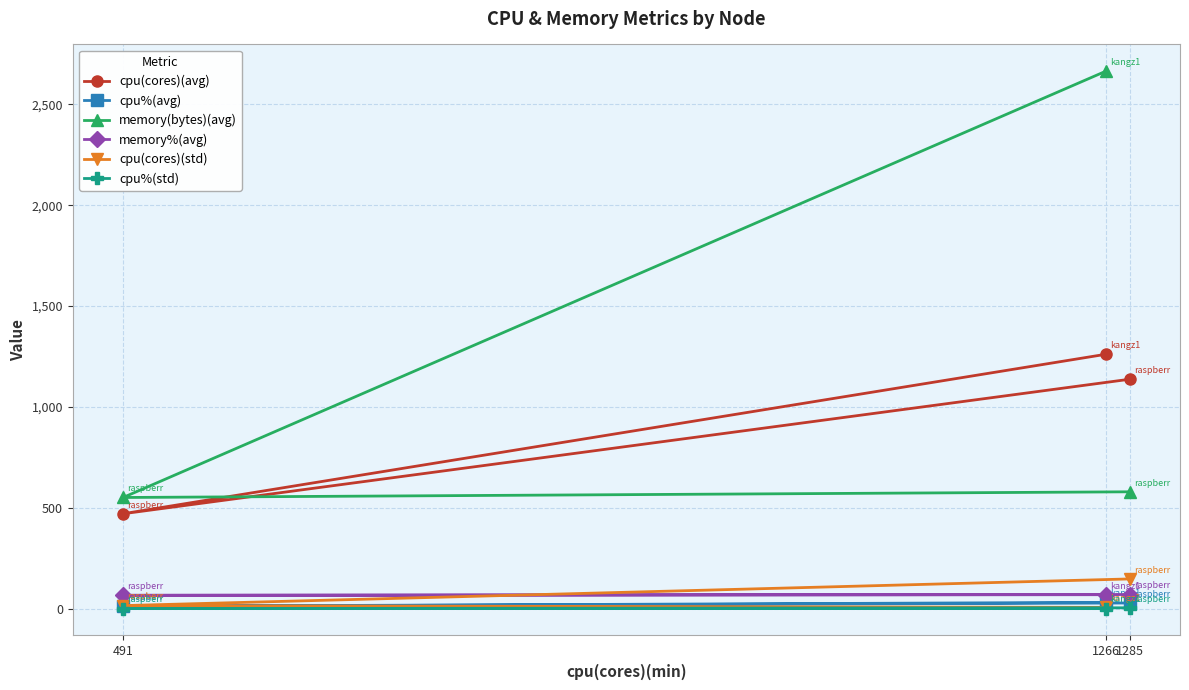

Reading left to right, list all the values displayed in this chart.

cpu(cores)(avg): 1266=1260.9	491=470.4	1285=1137.3
cpu%(avg): 1266=31.0	491=11.3	1285=28.0
memory(bytes)(avg): 1266=2664.0	491=551.0	1285=579.2
memory%(avg): 1266=69.0	491=66.0	1285=70.0
cpu(cores)(std): 1266=6.2	491=15.0	1285=147.2
cpu%(std): 1266=0.0	491=0.5	1285=4.0